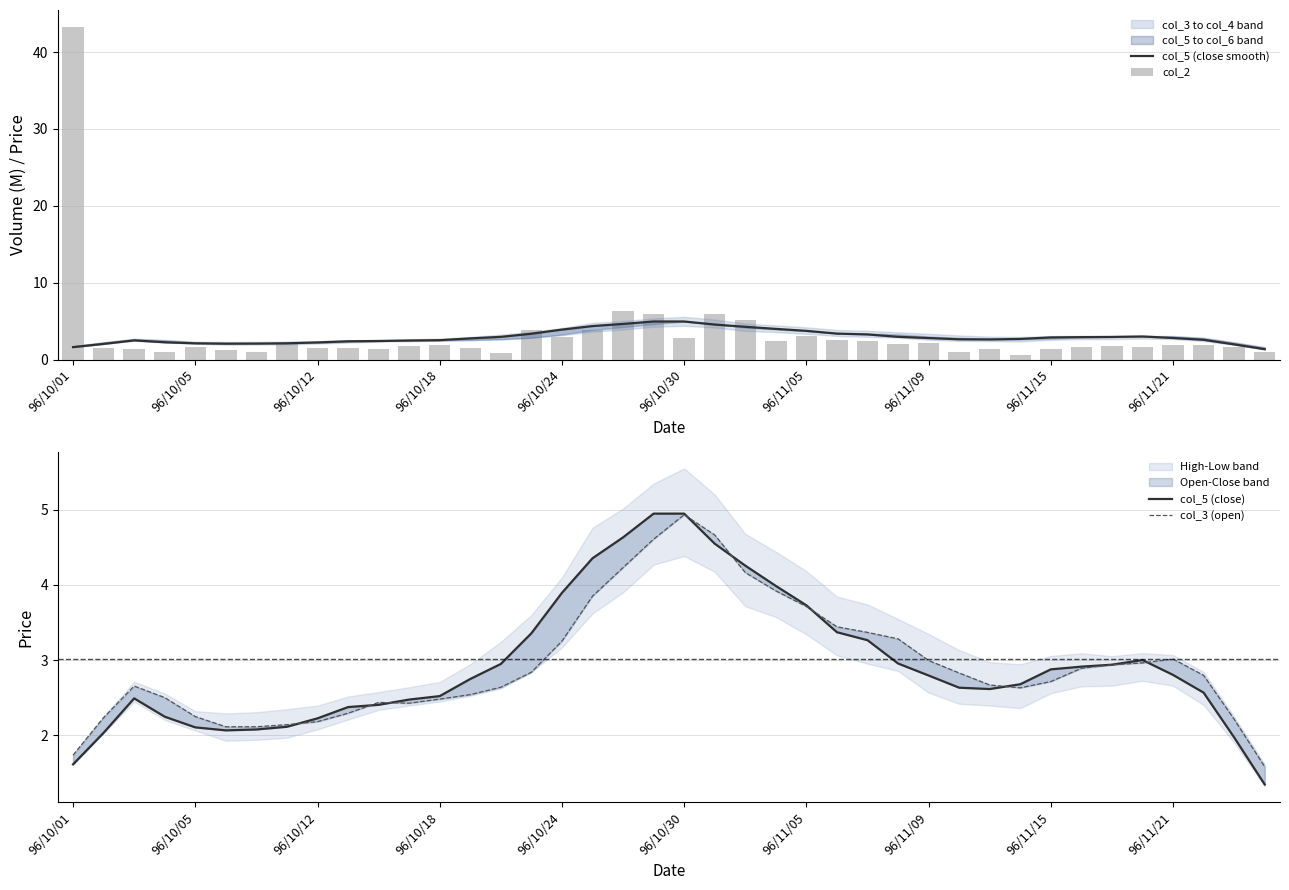

Rank the series at 96/10/18 from highest to lowest value.

col_5 (close smooth), col_5 (close), col_3 (open), col_2